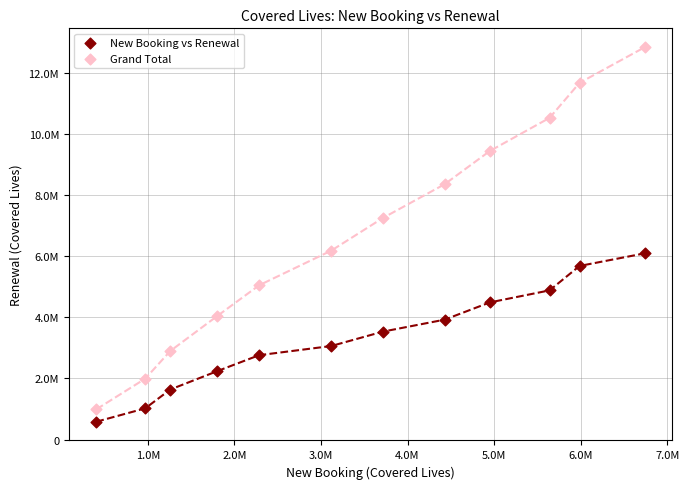

What are all the series names shown in the legend?

New Booking vs Renewal, Grand Total